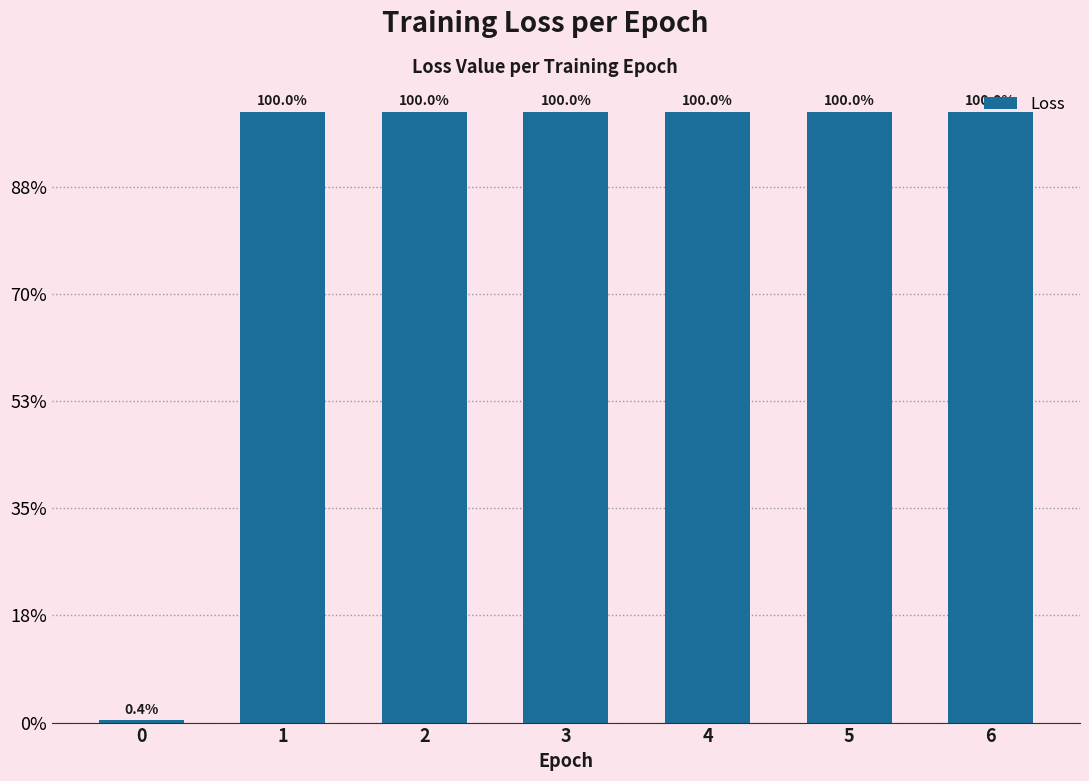

What is the maximum value shown in the chart?

28506.9